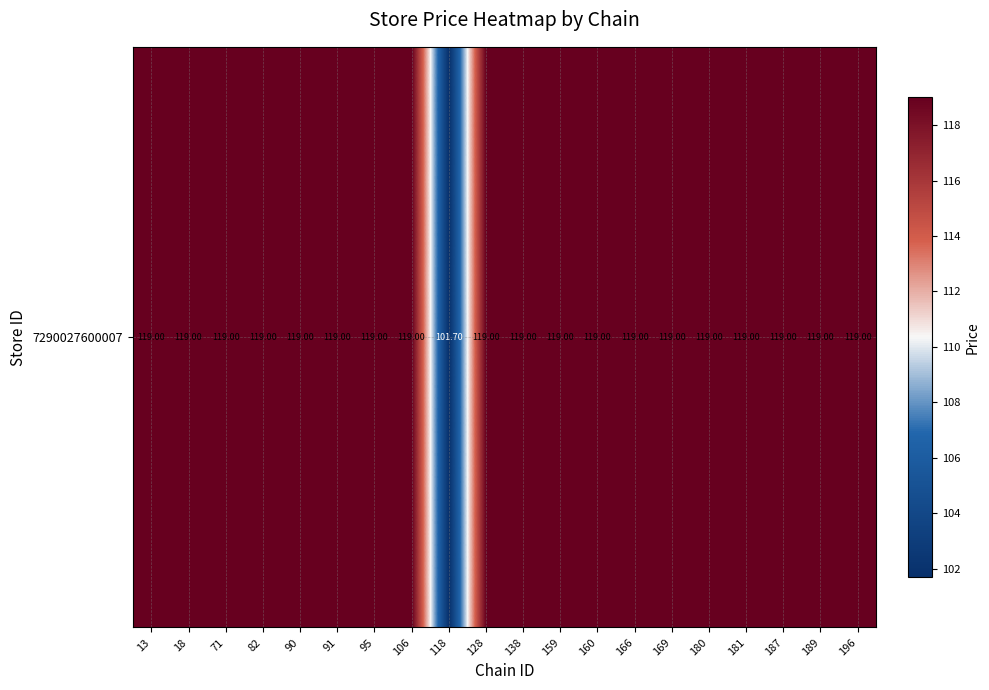

Which category has the highest value across all series?

13